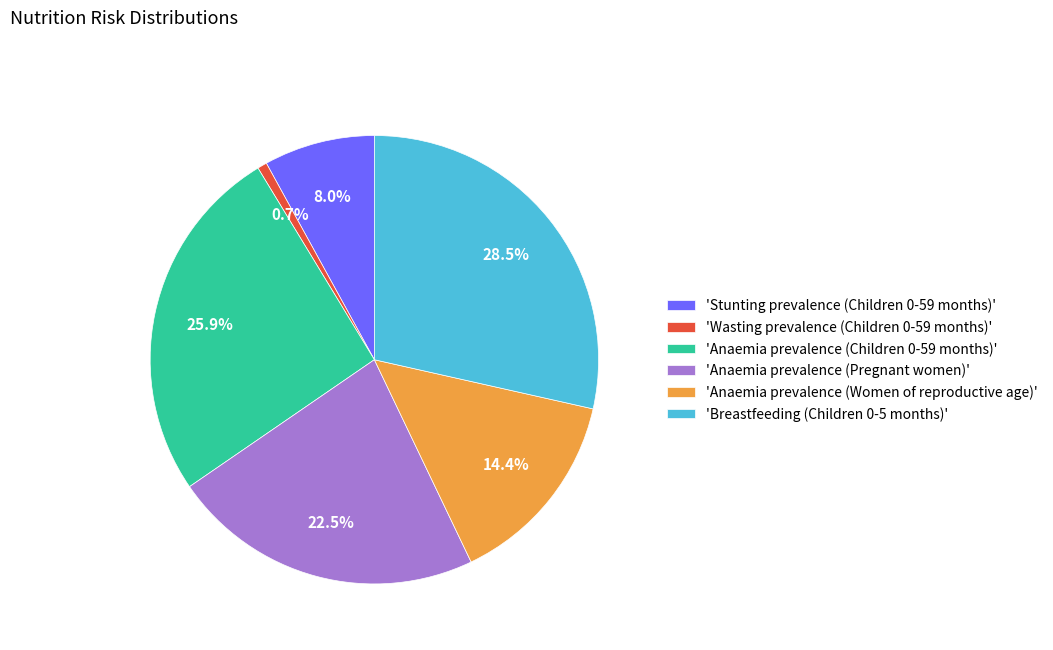

Is the sum of 'Anaemia prevalence (Children 0-59 months)' and 'Anaemia prevalence (Pregnant women)' greater than half?

No